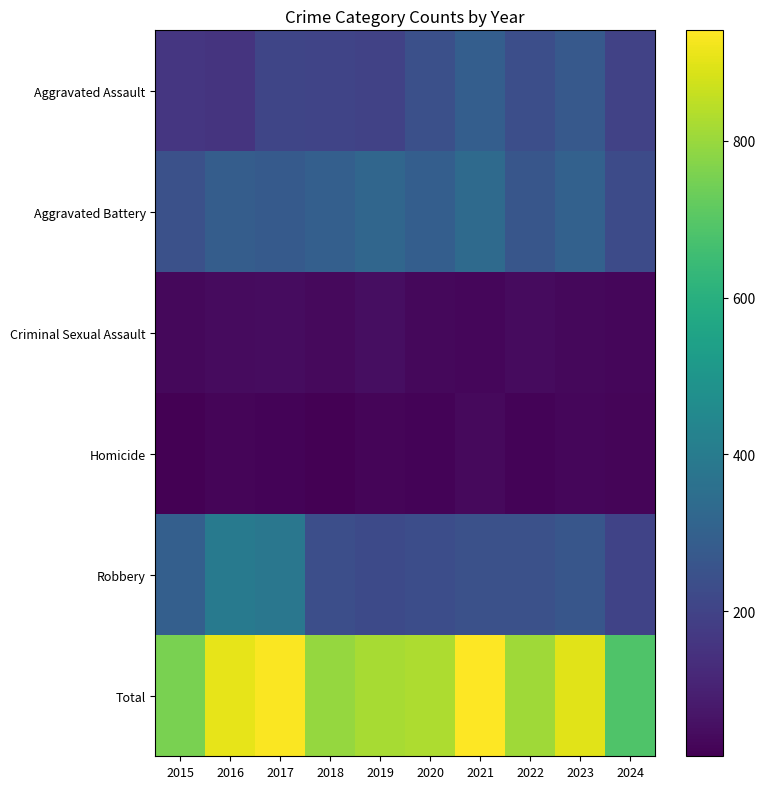

Reading left to right, list all the values displayed in this chart.

Aggravated Assault: 2015=160	2016=154	2017=207	2018=206	2019=197	2020=242	2021=292	2022=239	2023=273	2024=199
Aggravated Battery: 2015=246	2016=288	2017=277	2018=296	2019=321	2020=293	2021=336	2022=263	2023=301	2024=226
Criminal Sexual Assault: 2015=34	2016=43	2017=47	2018=40	2019=51	2020=36	2021=32	2022=42	2023=34	2024=33
Homicide: 2015=17	2016=29	2017=24	2018=15	2019=27	2020=24	2021=37	2022=23	2023=31	2024=29
Robbery: 2015=297	2016=394	2017=381	2018=237	2019=224	2020=233	2021=244	2022=243	2023=262	2024=200
Total: 2015=754	2016=908	2017=936	2018=794	2019=820	2020=828	2021=941	2022=810	2023=901	2024=687